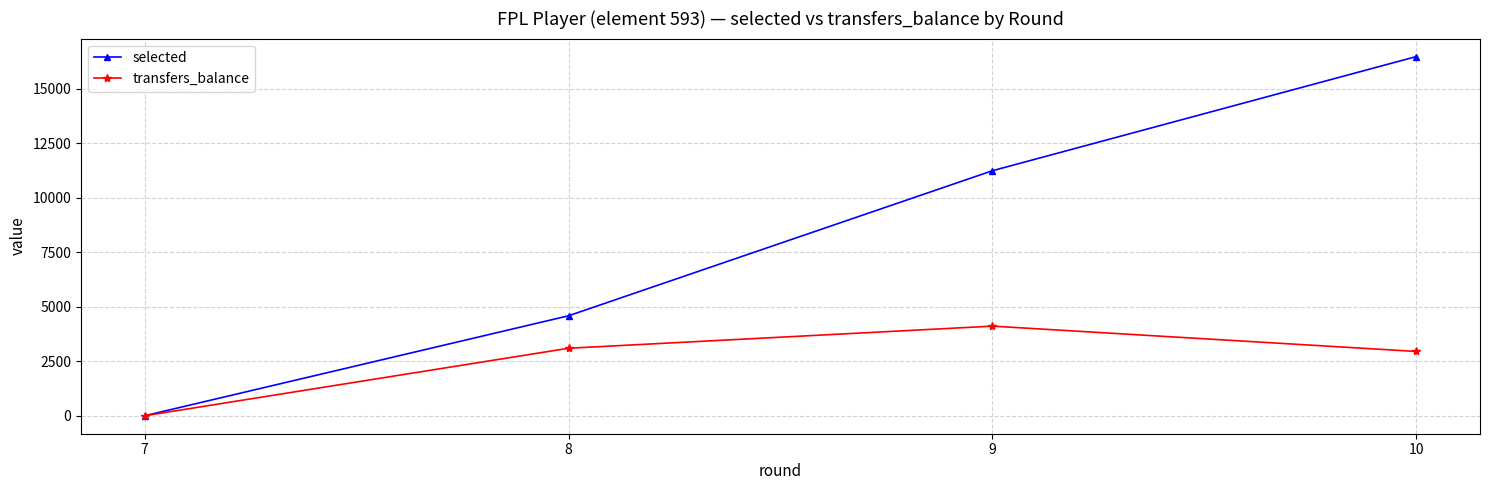

What is the value of the selected point at the 3rd from the left?

11247